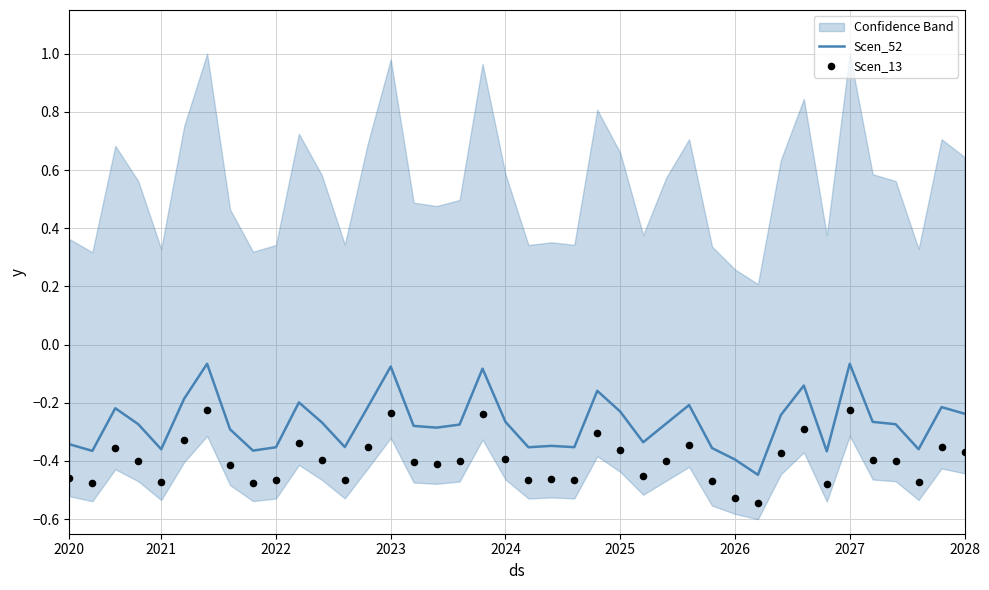

Which series has the largest Y range (max minus min)?

Scen_52